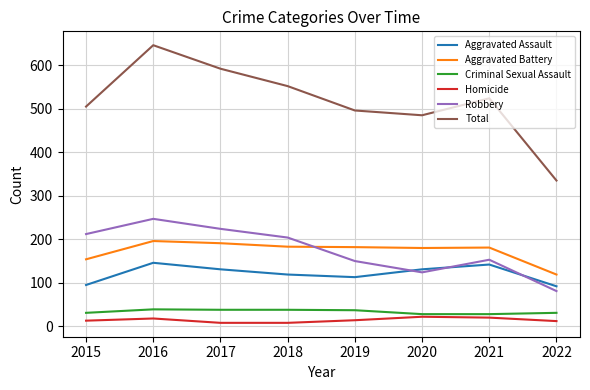

What is the difference between the highest and lowest values at 2016?

628